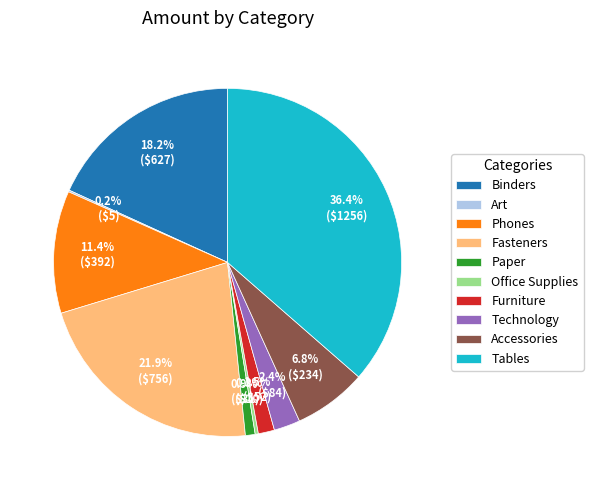

What percentage do Accessories and Paper together represent?

7.7%